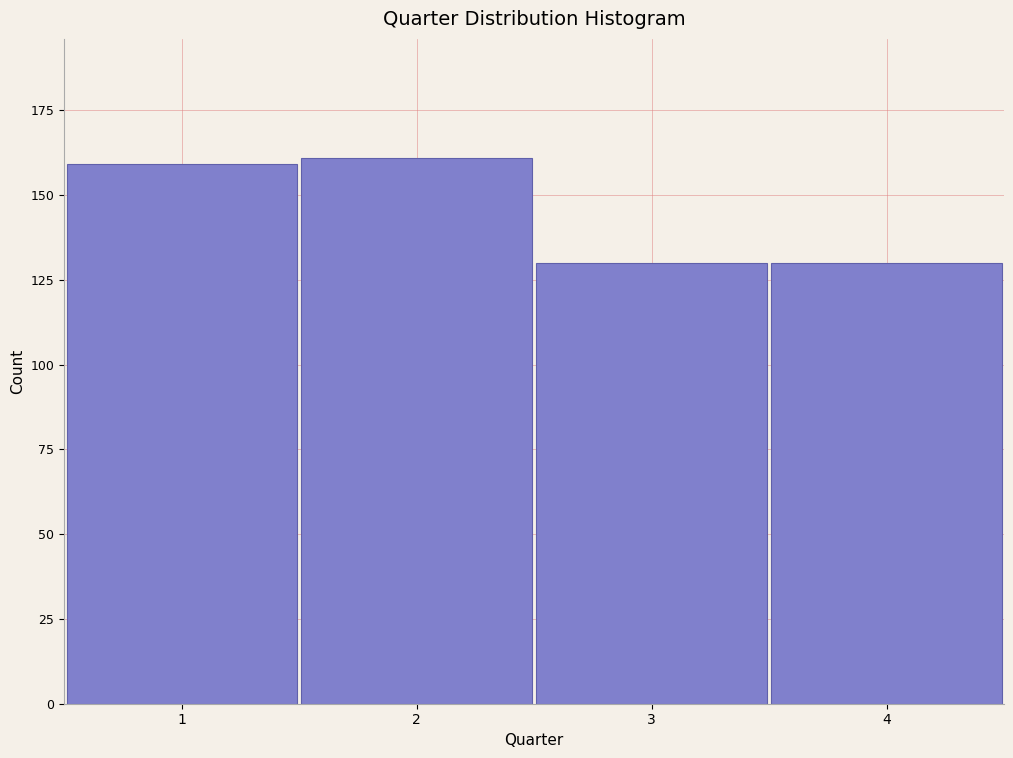

What is the height of the bar covering 2.5 to 3.5 on the x-axis? The values are not printed on the chart, so give them approximately, as read against the axis.

130